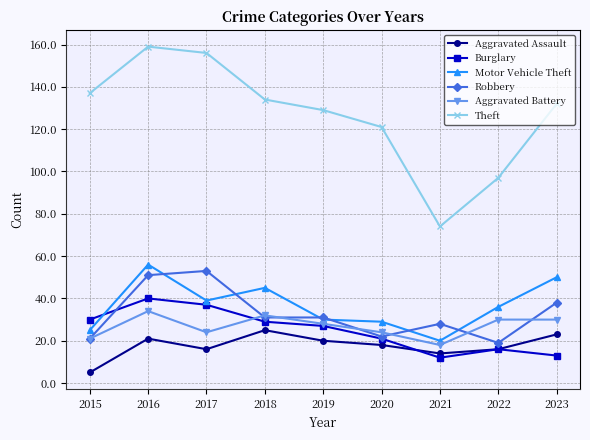

What are all the series names shown in the legend?

Aggravated Assault, Burglary, Motor Vehicle Theft, Robbery, Aggravated Battery, Theft